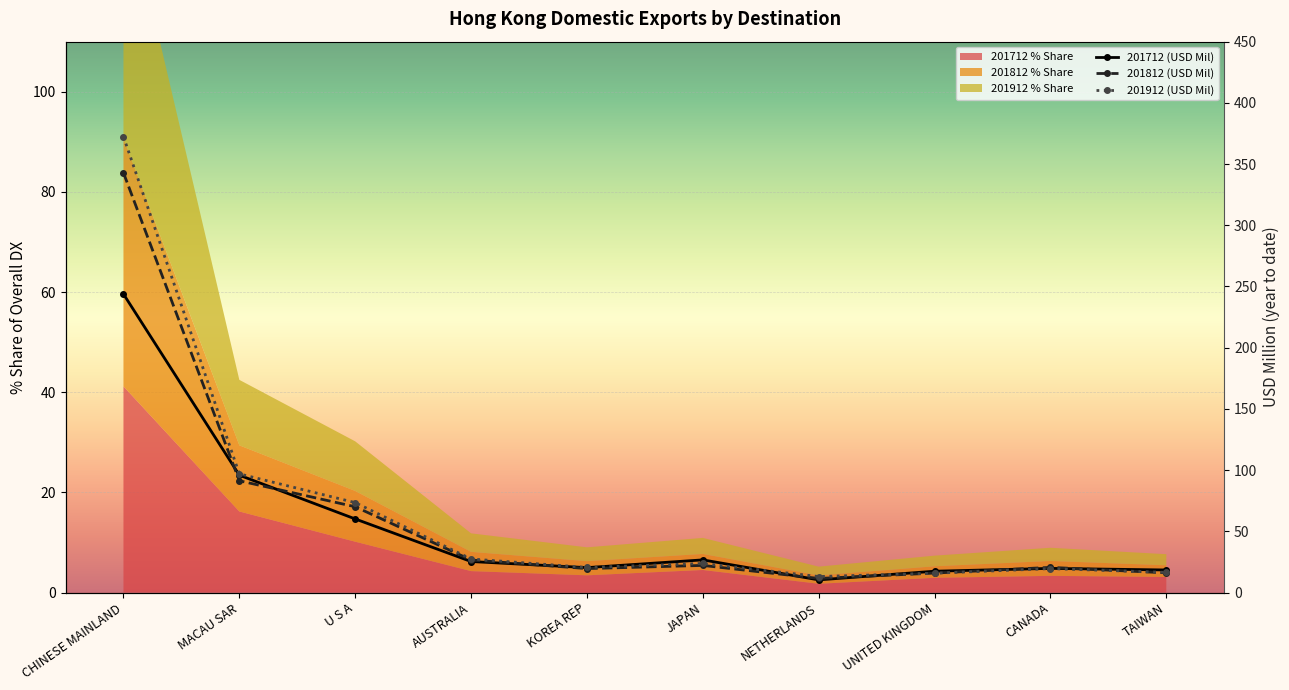

List the series in order of their overall mean, highest first.

201912 (USD Mil), 201812 (USD Mil), 201712 (USD Mil)